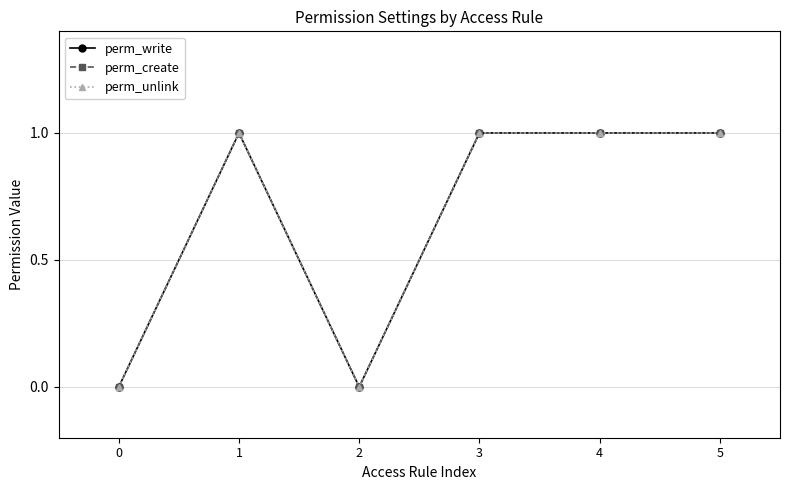

What is the sum of all perm_write values?

4